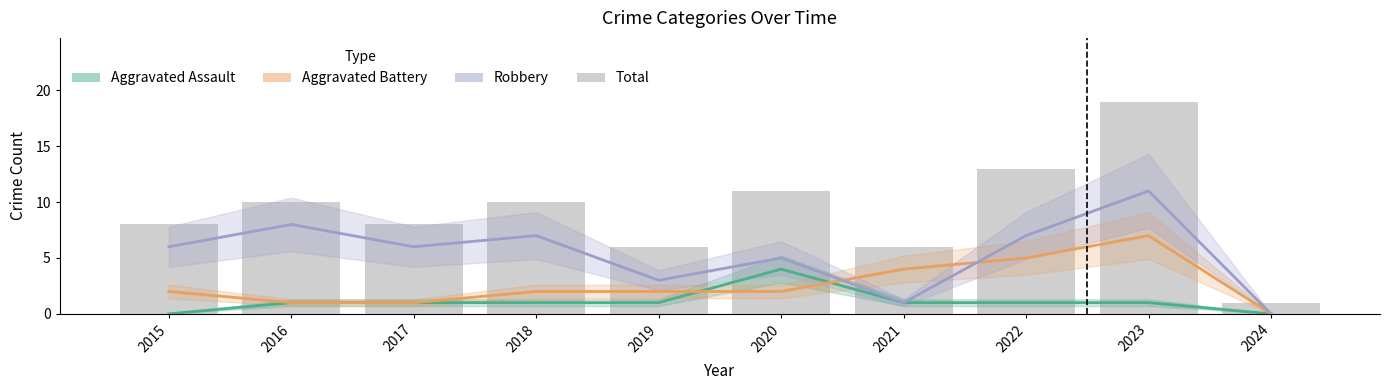

True or false: Total has a value of 13 at 2016.

False